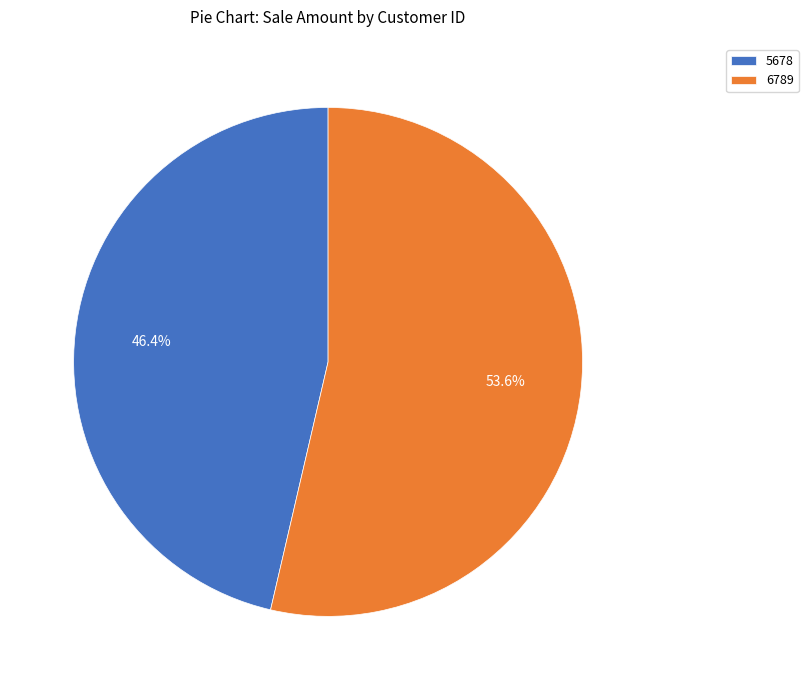

How many segments does this pie chart have?

2